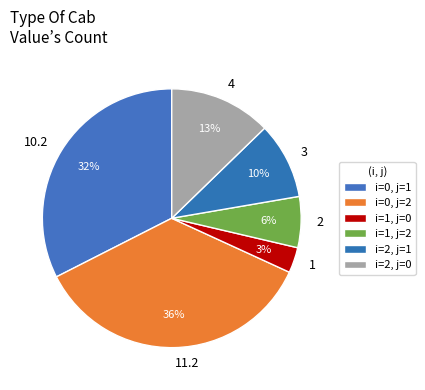

Is the sum of 10.2 and 1 greater than half?

No